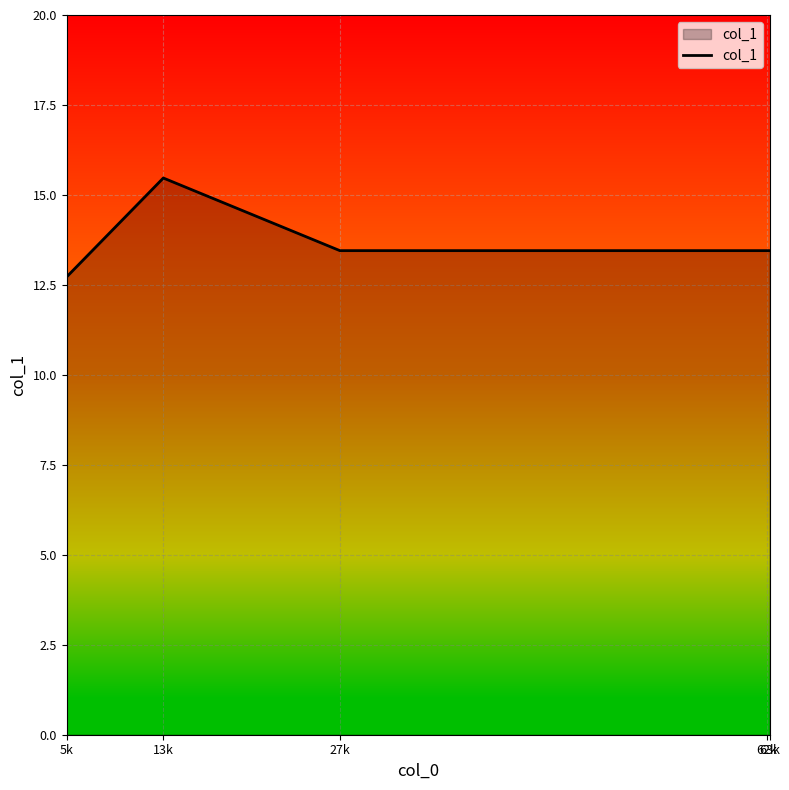

Reading right to left, extract all data points from this chart.

13.5	13.5	13.5	15.5	12.7